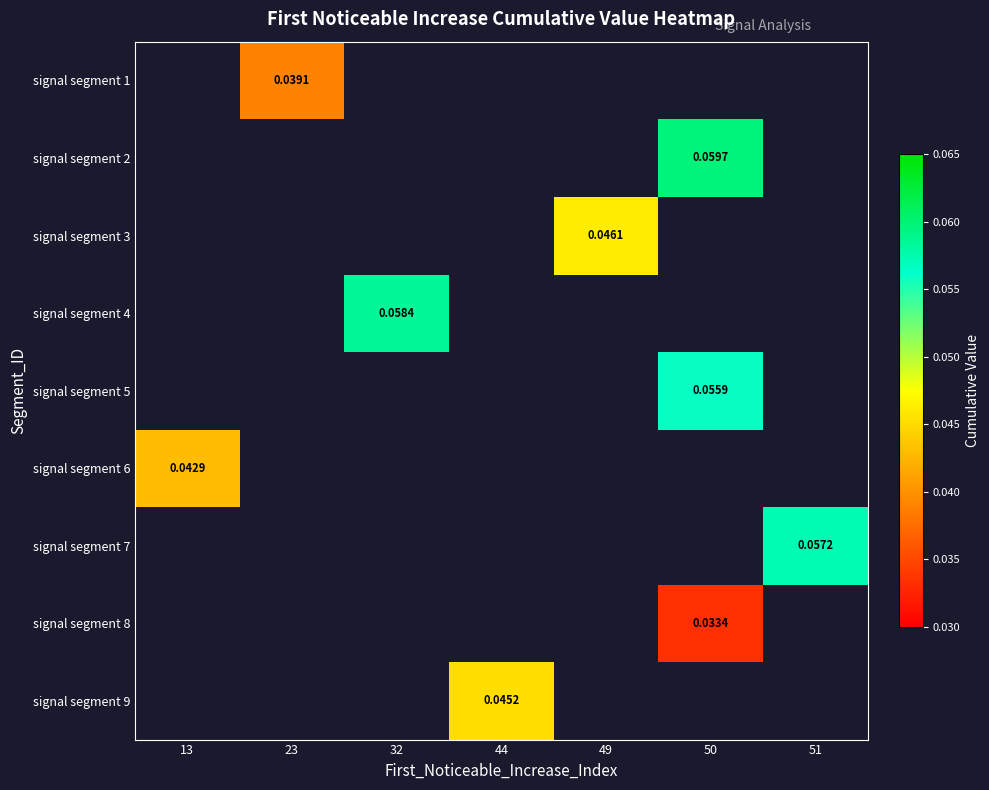

Count the number of categories in the chart.

7